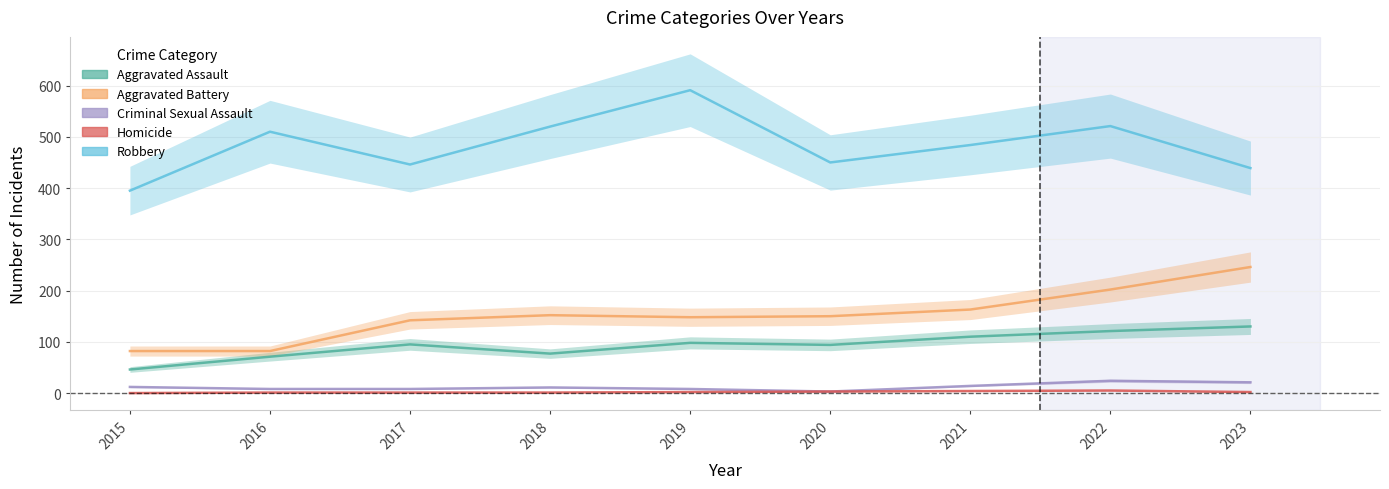

What is the greatest value displayed?

591